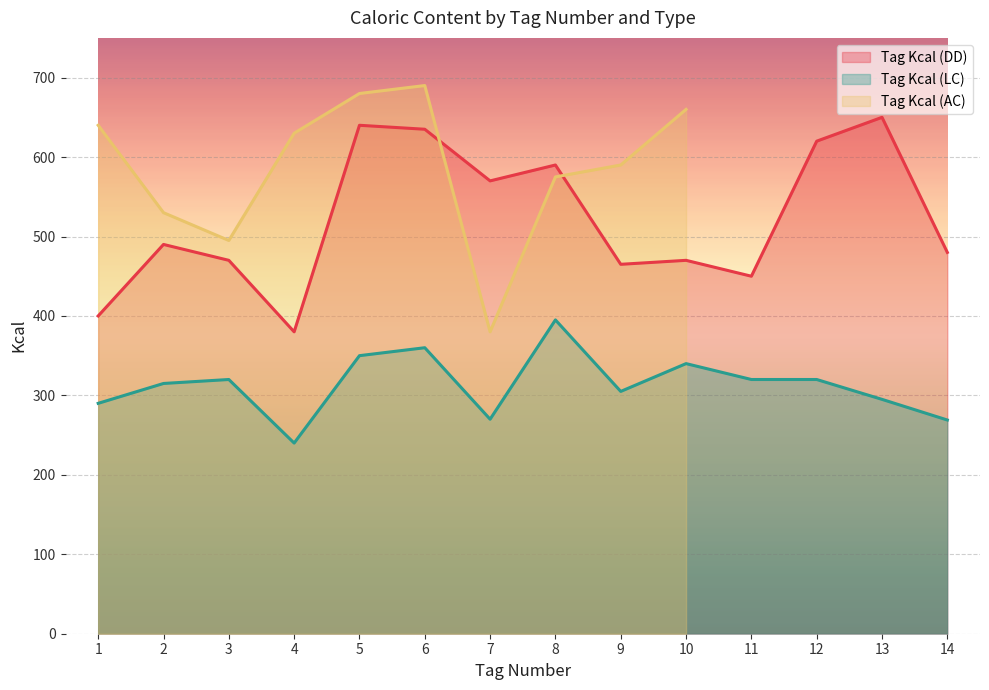

What is the difference between the Tag Kcal (DD) values at 6 and 14?

155